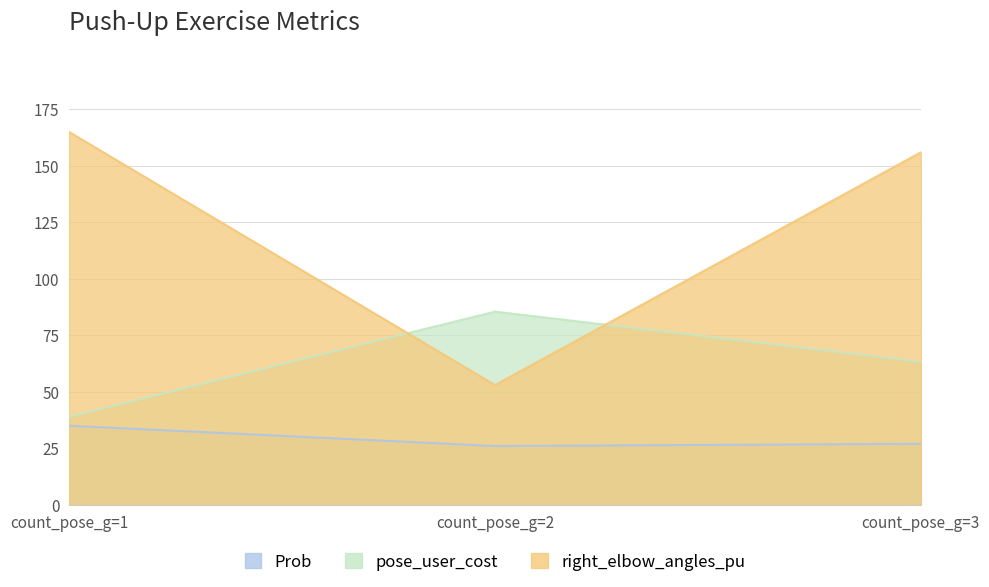

Read the Prob value at count_pose_g=1.

35.0